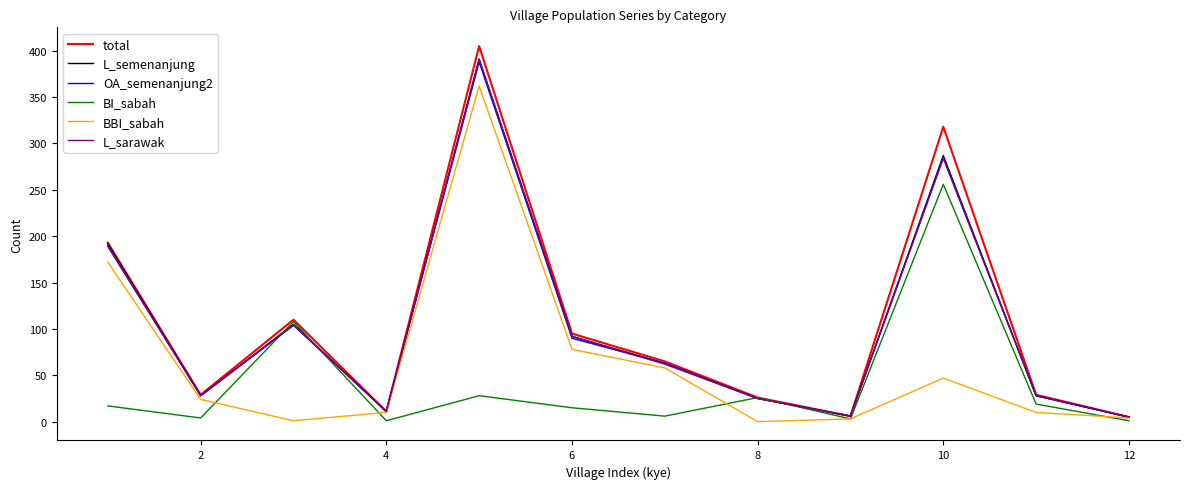

At how many categories does at least one series exceed 23?

9